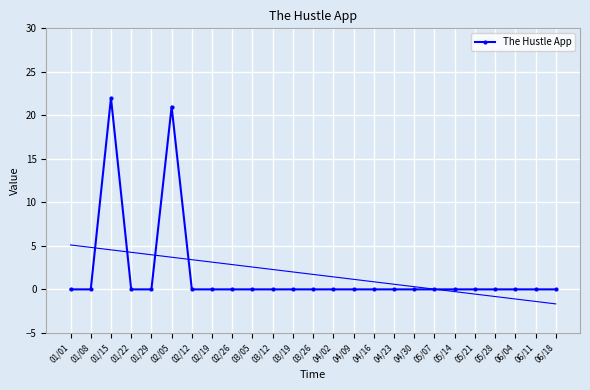

List the labels in order of value, largest first.

01/15, 02/05, 01/01, 01/08, 01/22, 01/29, 02/12, 02/19, 02/26, 03/05, 03/12, 03/19, 03/26, 04/02, 04/09, 04/16, 04/23, 04/30, 05/07, 05/14, 05/21, 05/28, 06/04, 06/11, 06/18